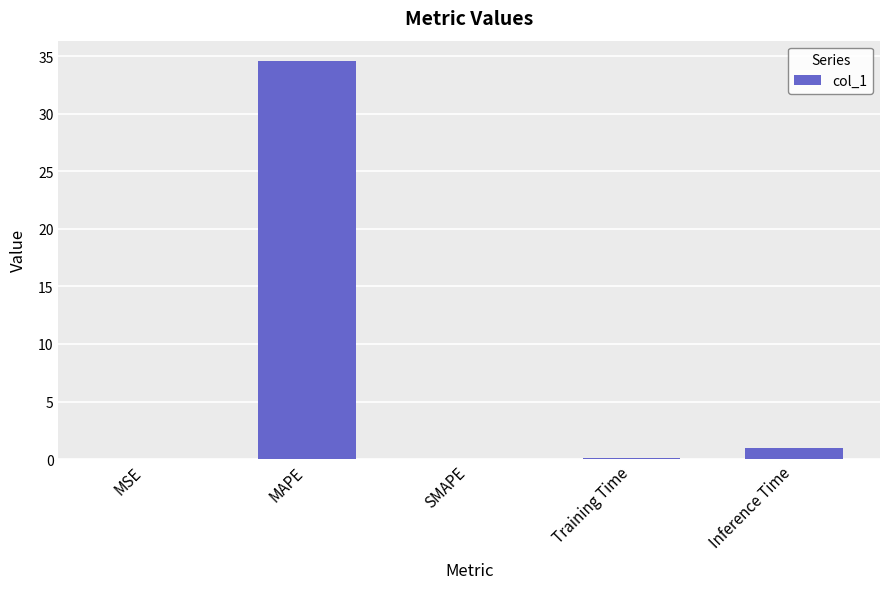

What is the change in value from MAPE to Inference Time?

-33.6